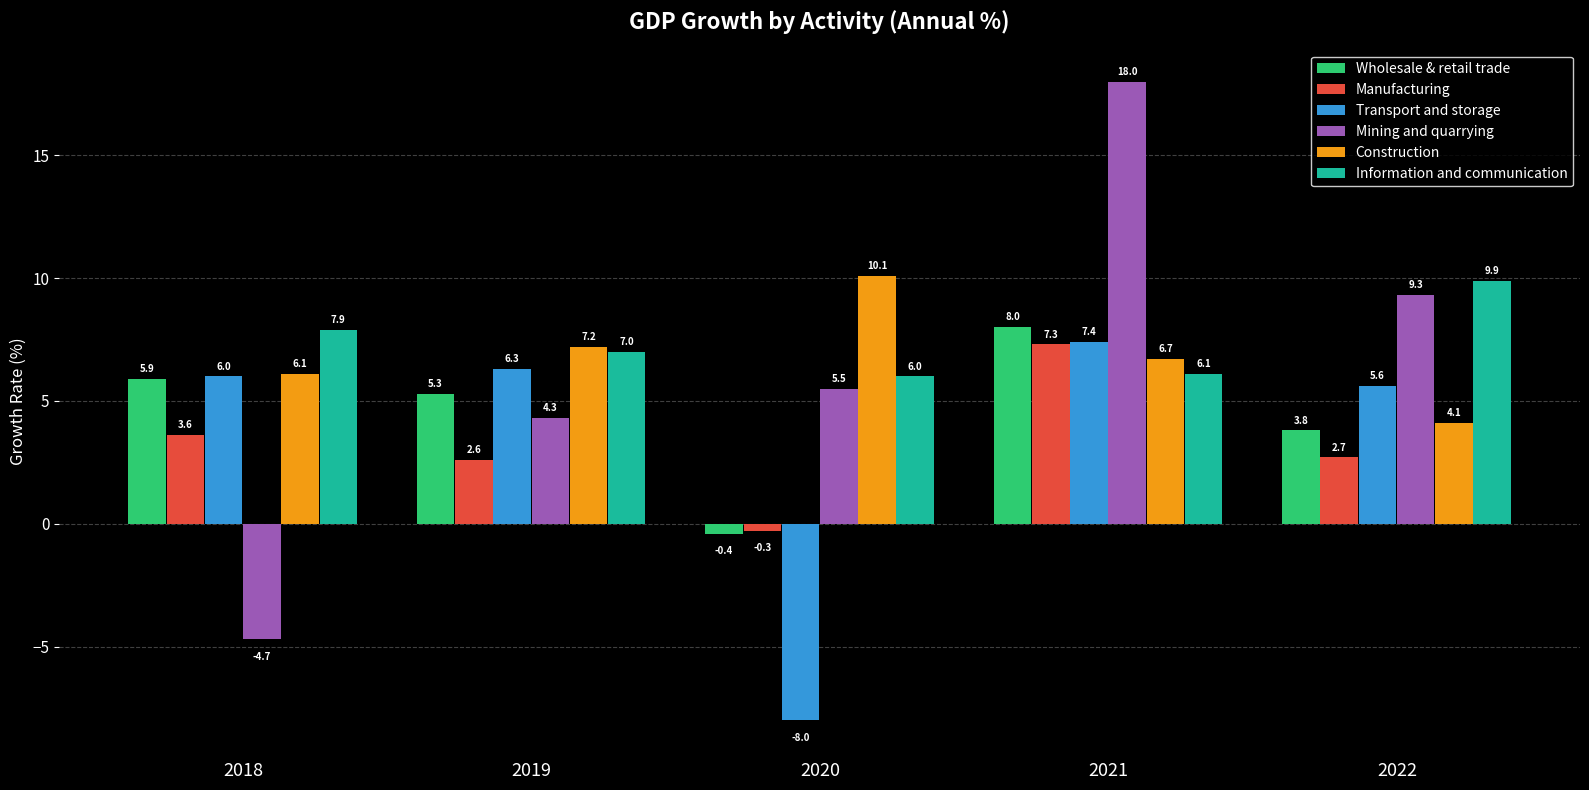

Reading left to right, what are all the values shown in this chart?

Wholesale & retail trade: 2018=5.9	2019=5.3	2020=-0.4	2021=8.0	2022=3.8
Manufacturing: 2018=3.6	2019=2.6	2020=-0.3	2021=7.3	2022=2.7
Transport and storage: 2018=6.0	2019=6.3	2020=-8.0	2021=7.4	2022=5.6
Mining and quarrying: 2018=-4.7	2019=4.3	2020=5.5	2021=18.0	2022=9.3
Construction: 2018=6.1	2019=7.2	2020=10.1	2021=6.7	2022=4.1
Information and communication: 2018=7.9	2019=7.0	2020=6.0	2021=6.1	2022=9.9